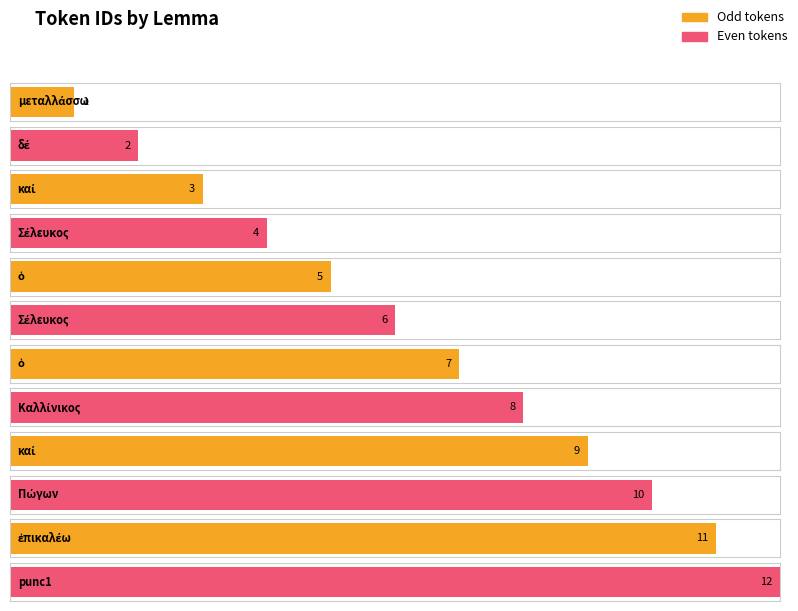

Reading left to right, list all the values displayed in this chart.

1	2	3	4	5	6	7	8	9	10	11	12